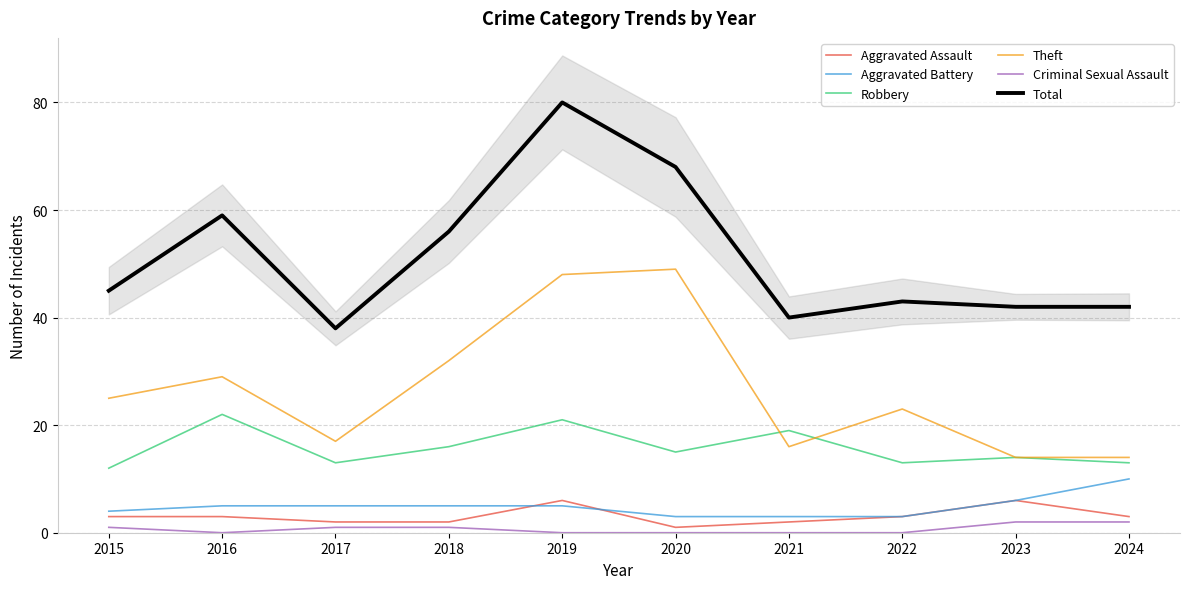

True or false: Total and Criminal Sexual Assault cross at least once.

False